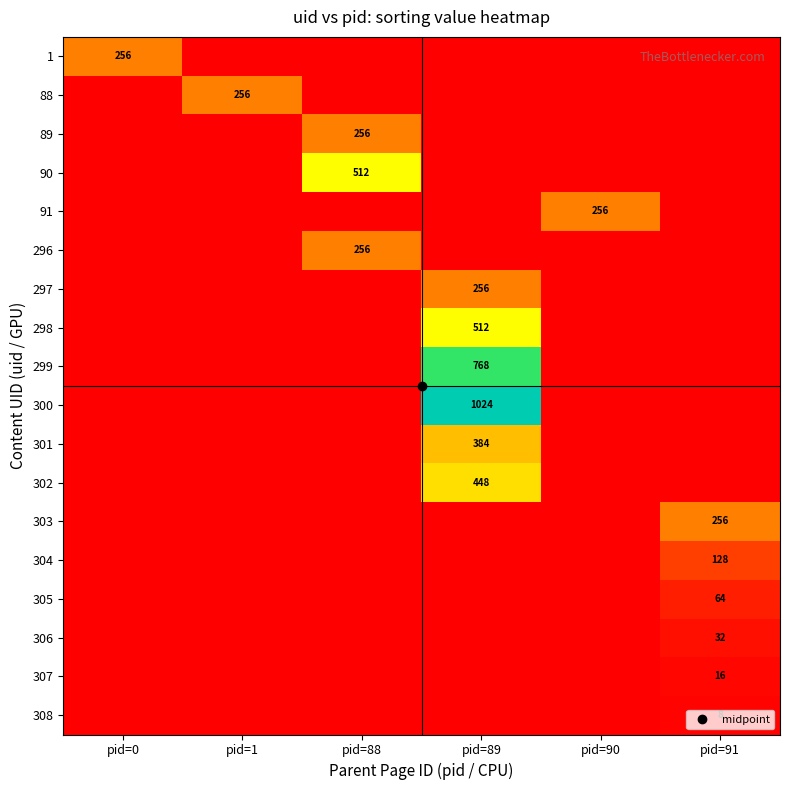

What is the highest value of the 302 series?

448